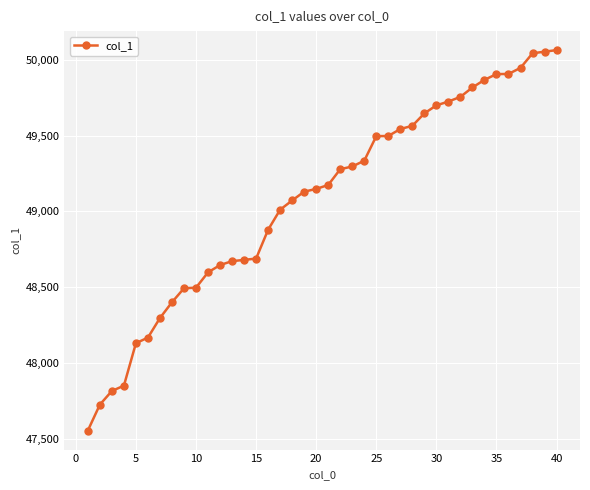

What is the smallest value displayed?

47555